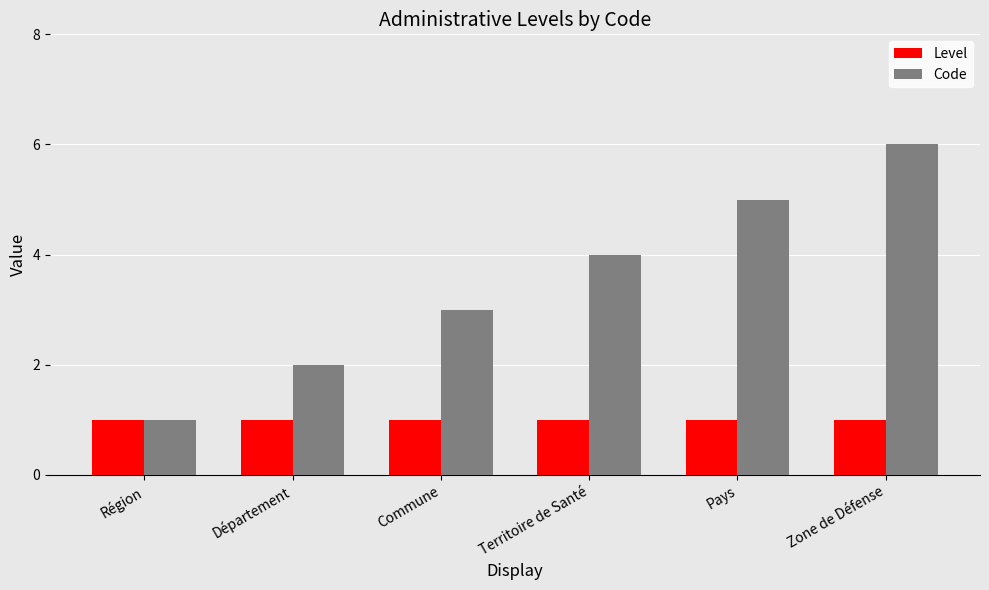

Between Commune and Territoire de Santé, which series saw the biggest shift?

Code